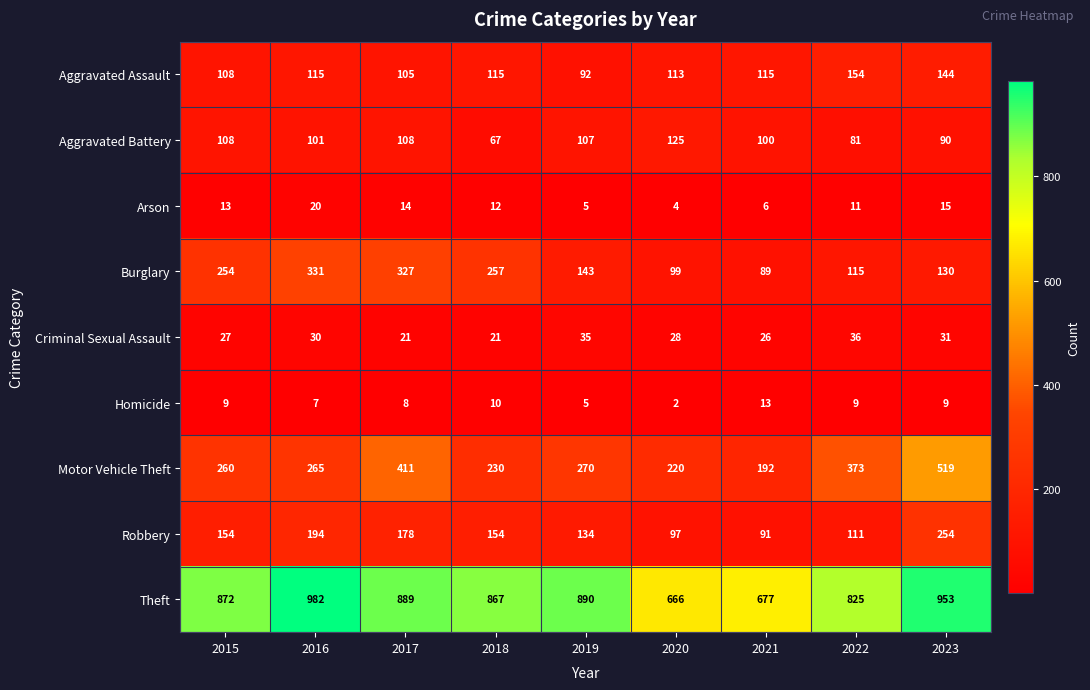

True or false: Motor Vehicle Theft has a value of 349 at 2018.

False